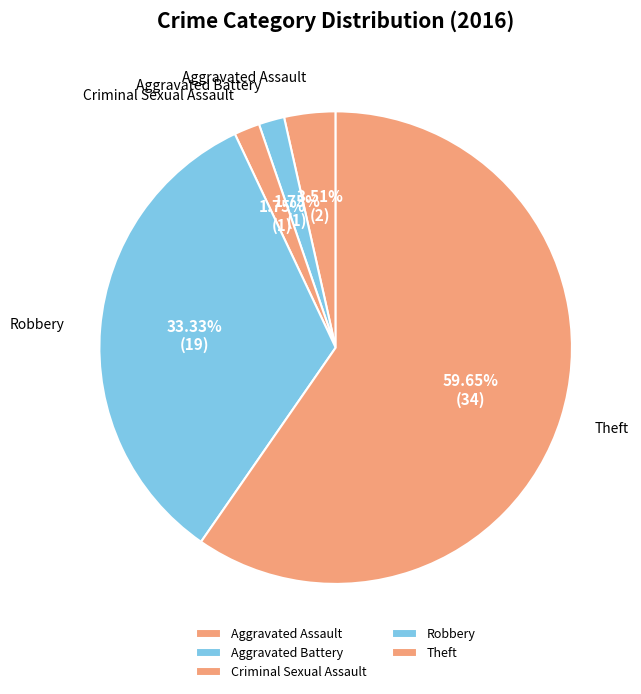

What percentage is the Theft slice, to the nearest percent?

60%